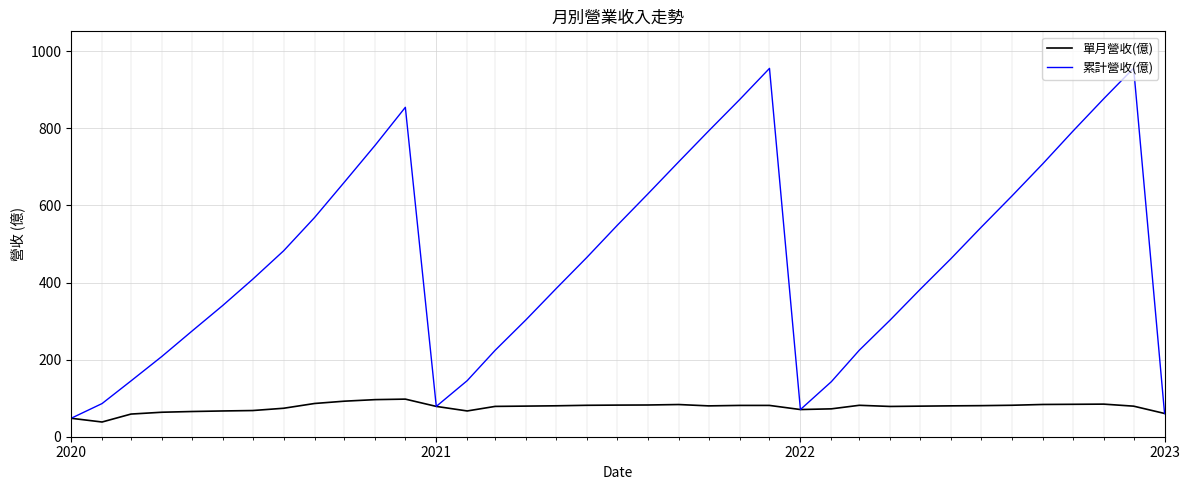

Which series has the widest spread of values?

累計營收(億)